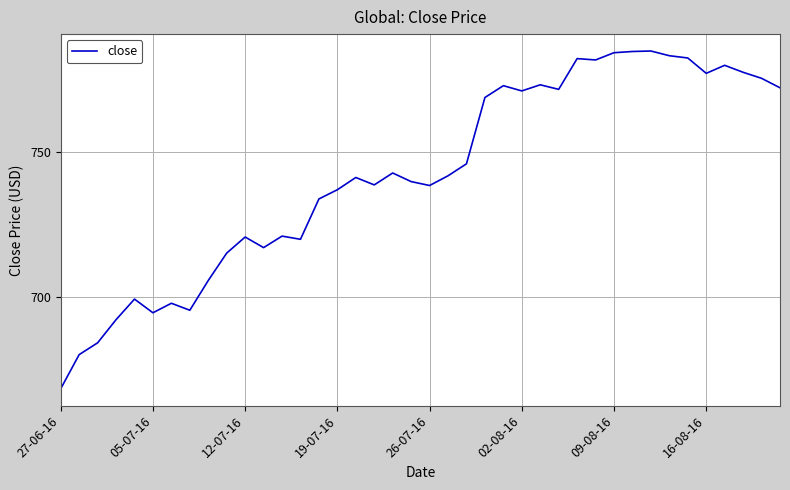

What is the minimum value shown in the chart?

668.3